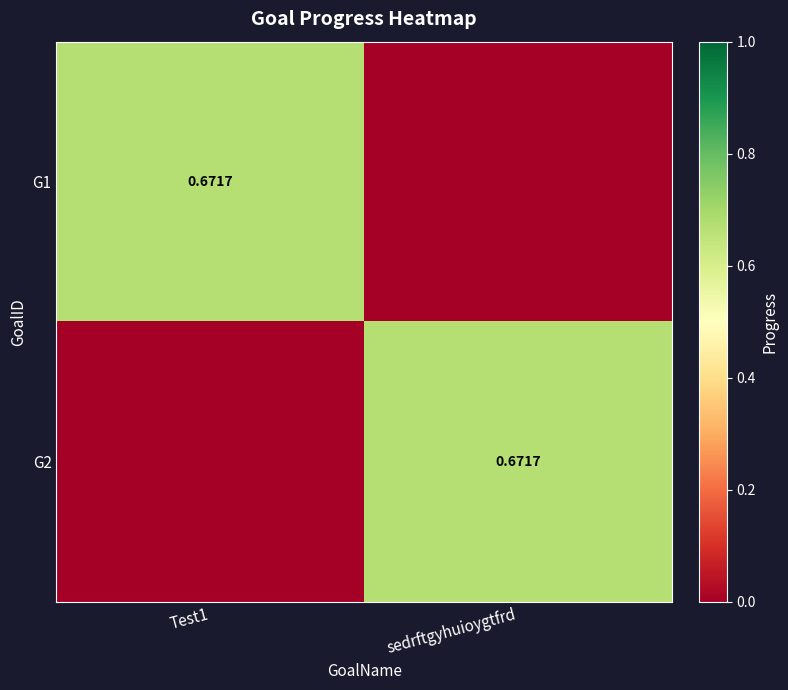

At how many categories does at least one series exceed 0?

2